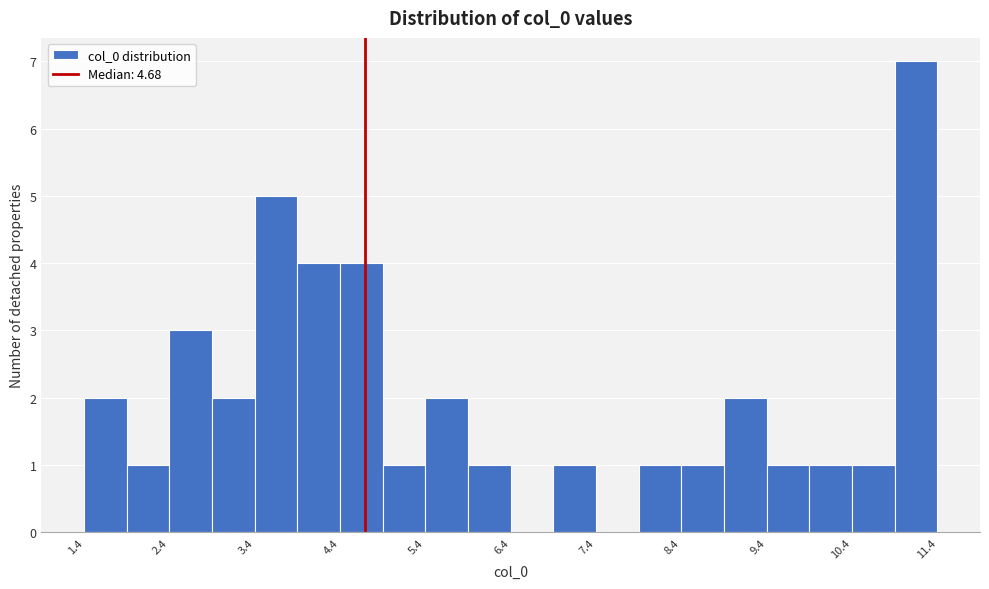

How tall is the bar that spans 9.4 to 9.9 on the x-axis? Neither the bar edges nor the heights are printed on the chart, so give them approximately, as read against the axes.

1